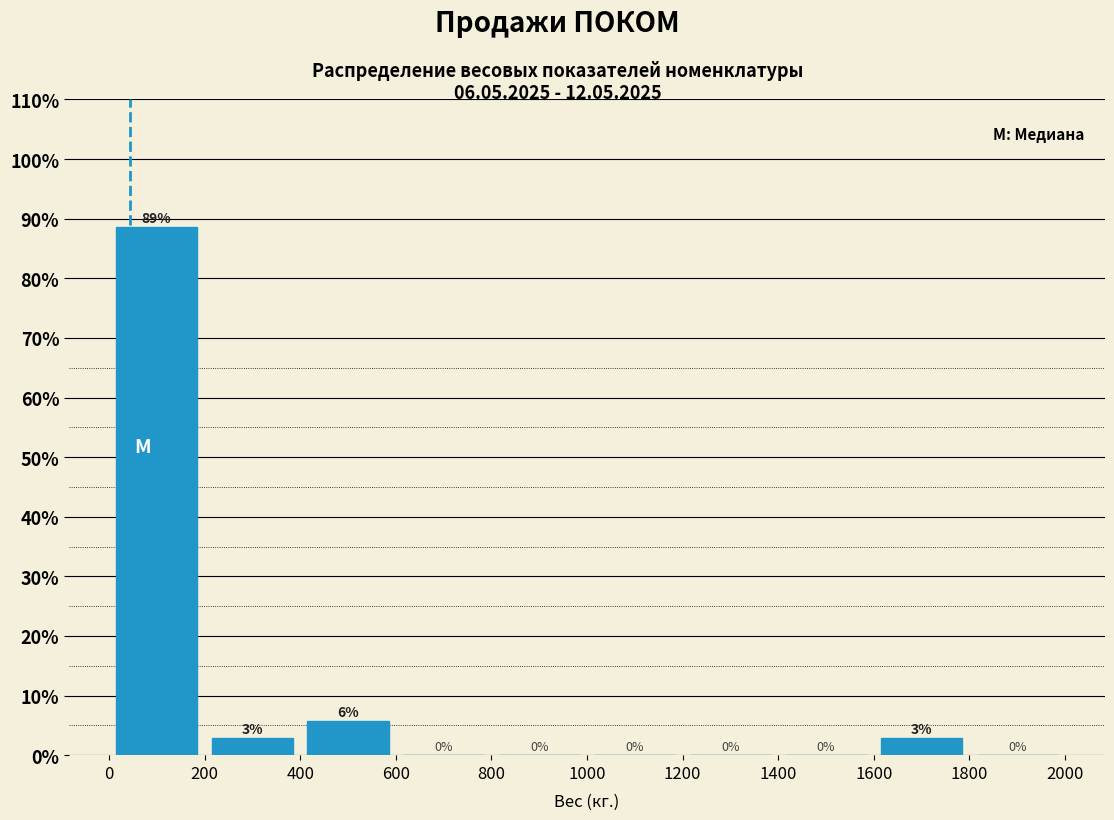

Which range on the x-axis has the tallest bar?

0 to 200